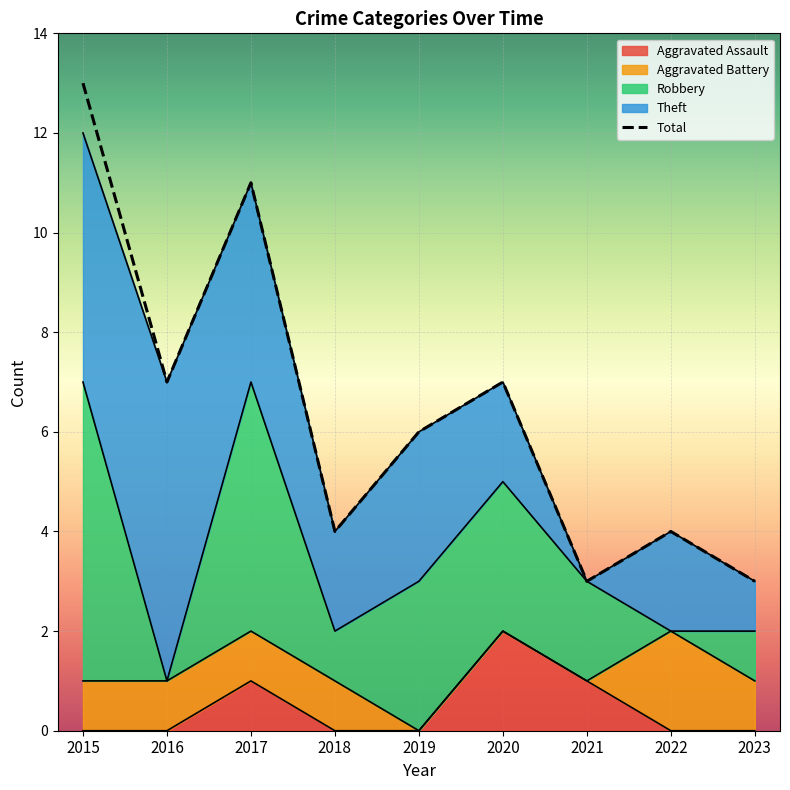

How many interior local valleys (lower than both neighbors) does the data have?

3